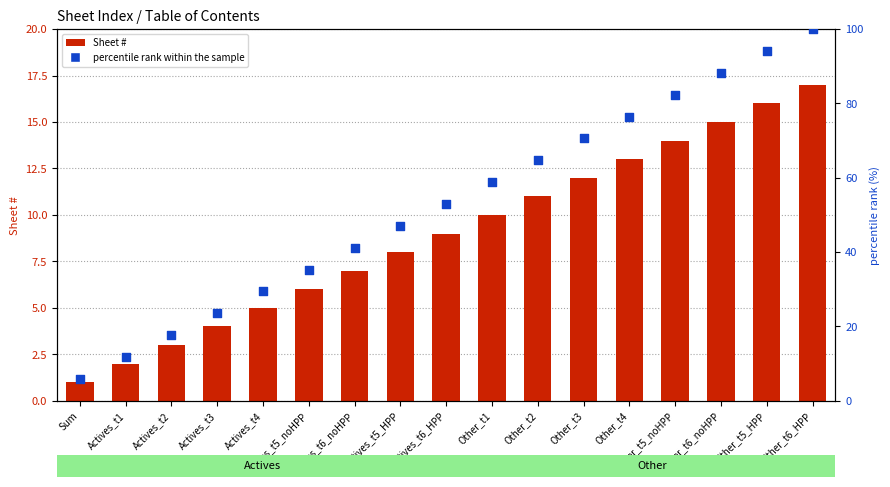

At which category is the sum across all series the highest?

Other_t6_HPP